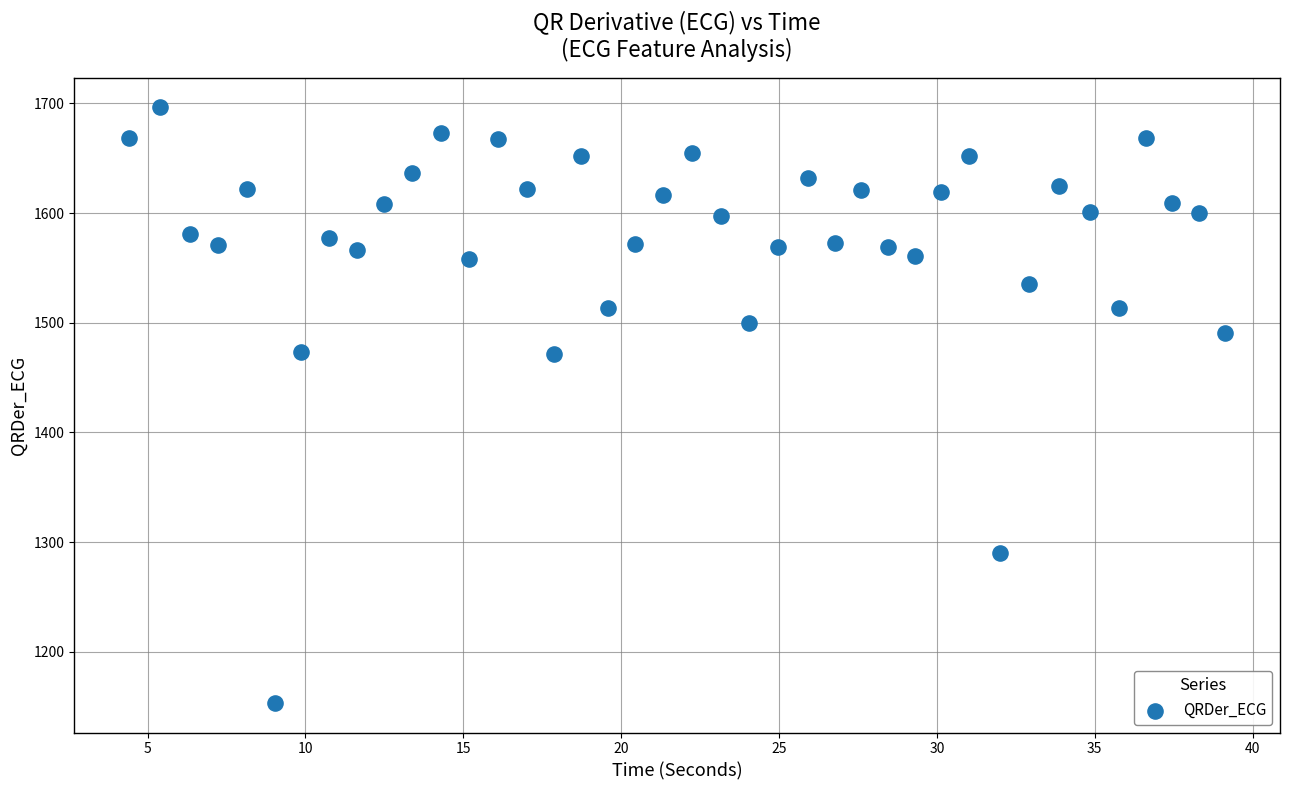

What is the range of X values (max minus min)?

34.7